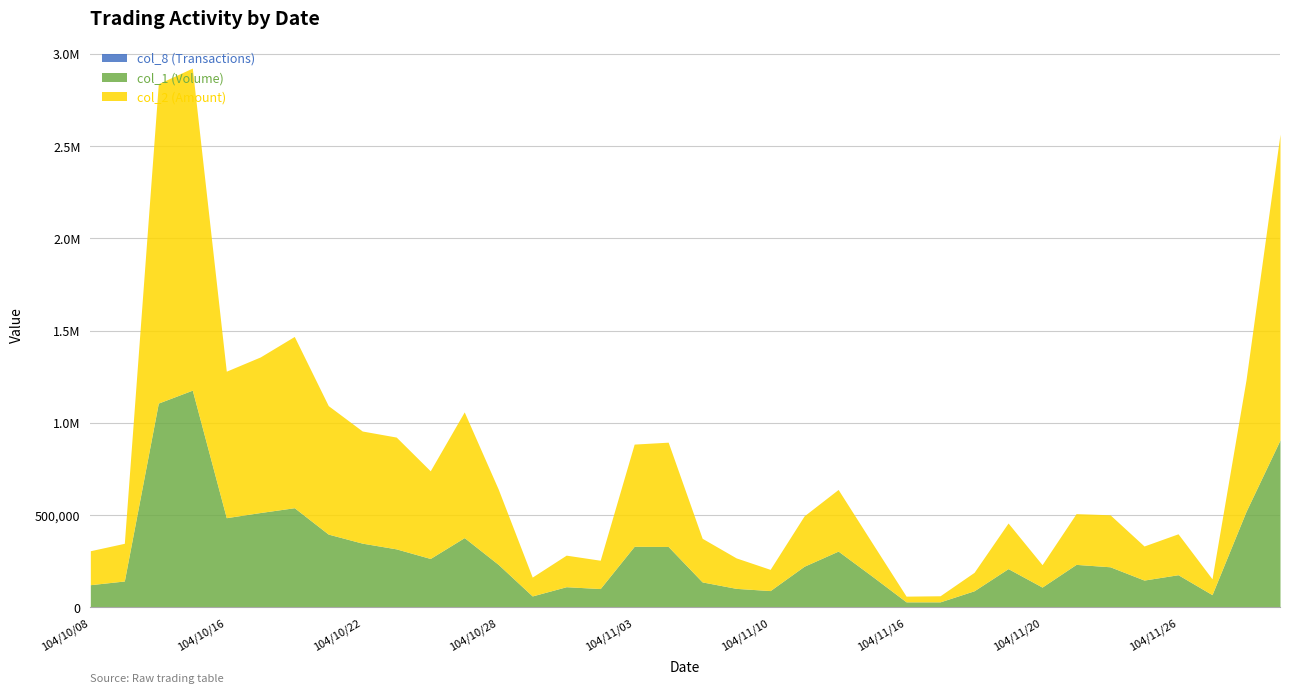

Is the value of col_8 (Transactions) at 104/11/23 greater than the value of col_1 (Volume) at 104/11/05?

No